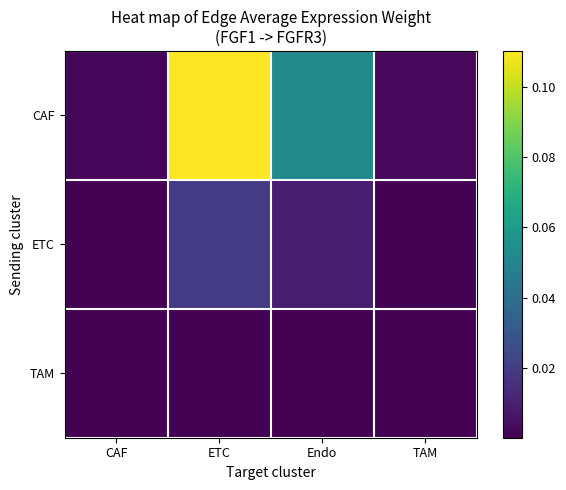

Reading left to right, list all the values displayed in this chart.

CAF: CAF=0.0	ETC=0.1	Endo=0.1	TAM=0.0
ETC: CAF=0.0	ETC=0.0	Endo=0.0	TAM=0.0
TAM: CAF=0.0	ETC=0.0	Endo=0.0	TAM=0.0